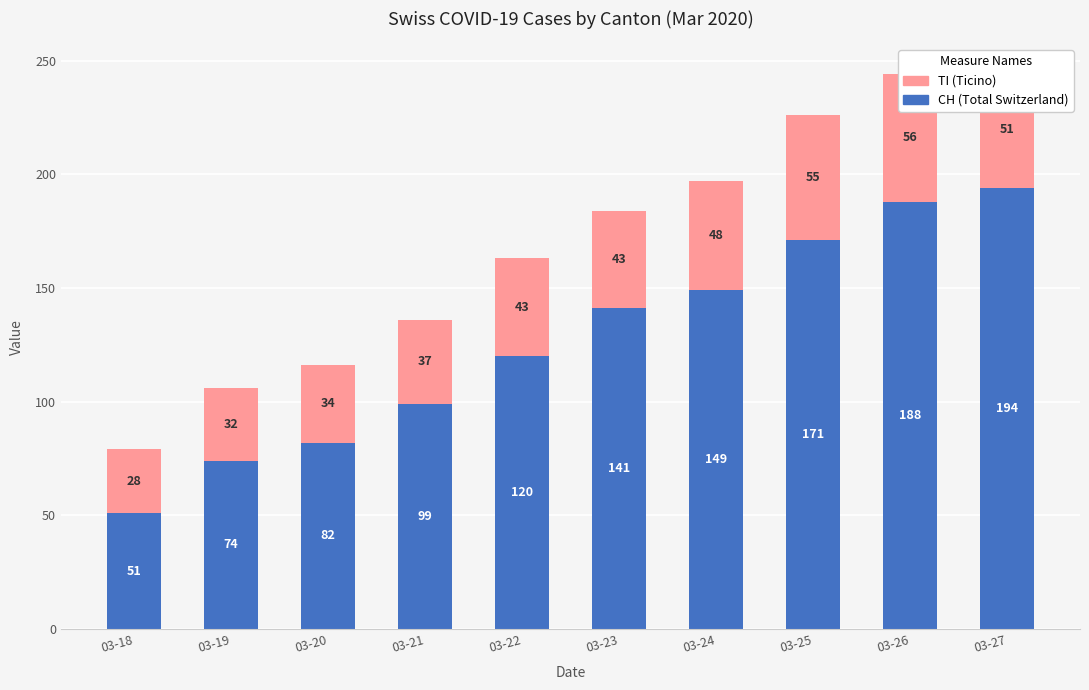

At which category is the sum across all series the highest?

03-27